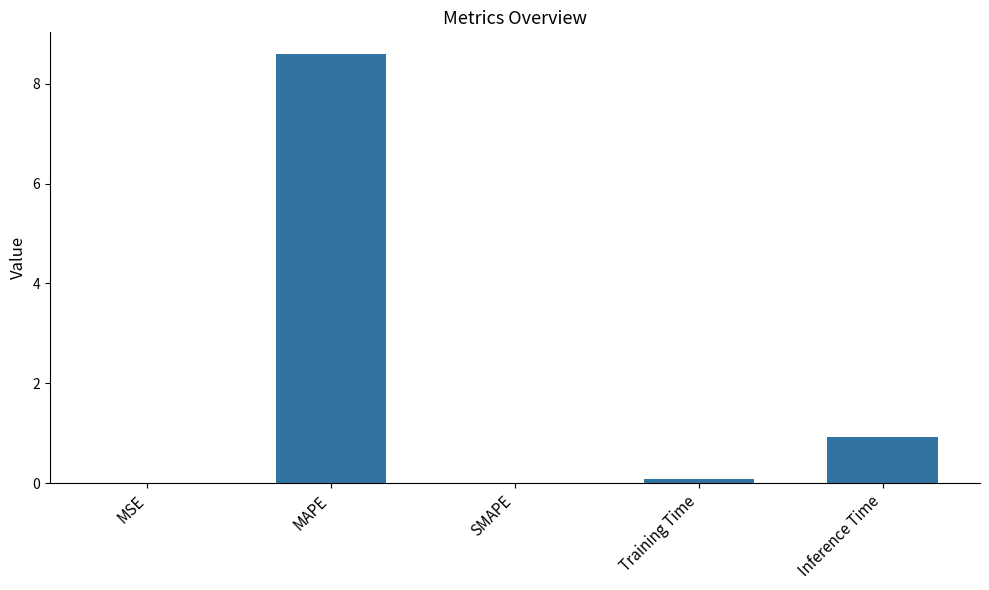

At which label is the value closest to 4?

Inference Time